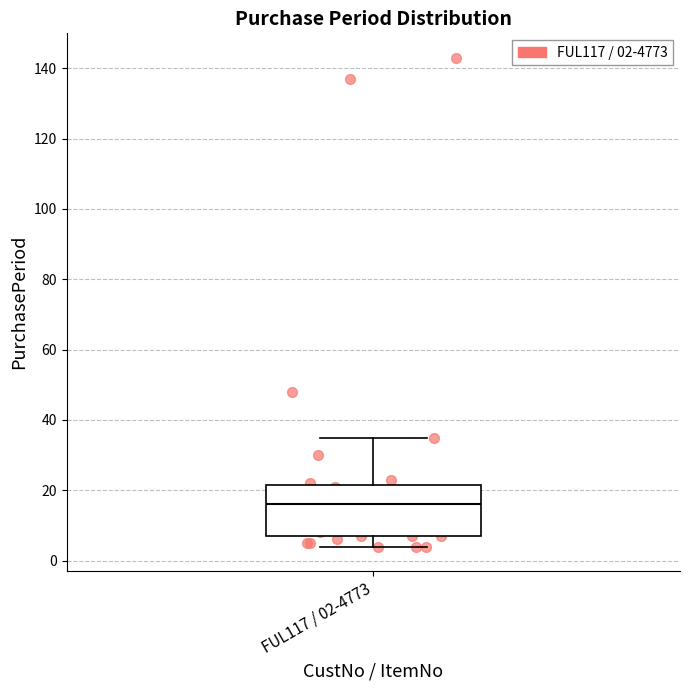

Read this box plot against the y-axis: the position of the median line, the range covered by the box, and the ends of both whiskers. The values are not printed on the chart, so give them approximately, as read against the axis.

median 16, box 8 to 22, whiskers 4 to 36